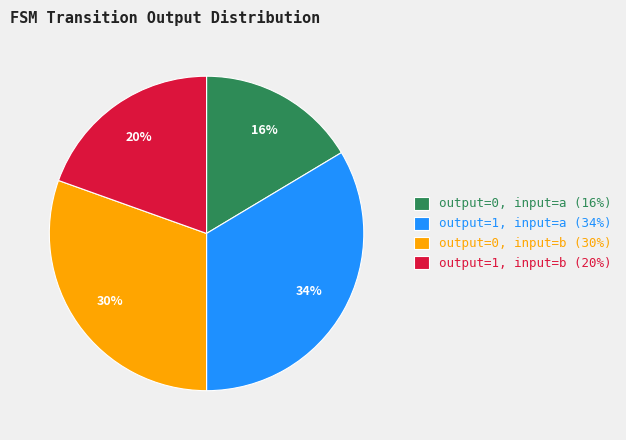

True or false: output=1, input=b (20%) accounts for 8% of the total.

False